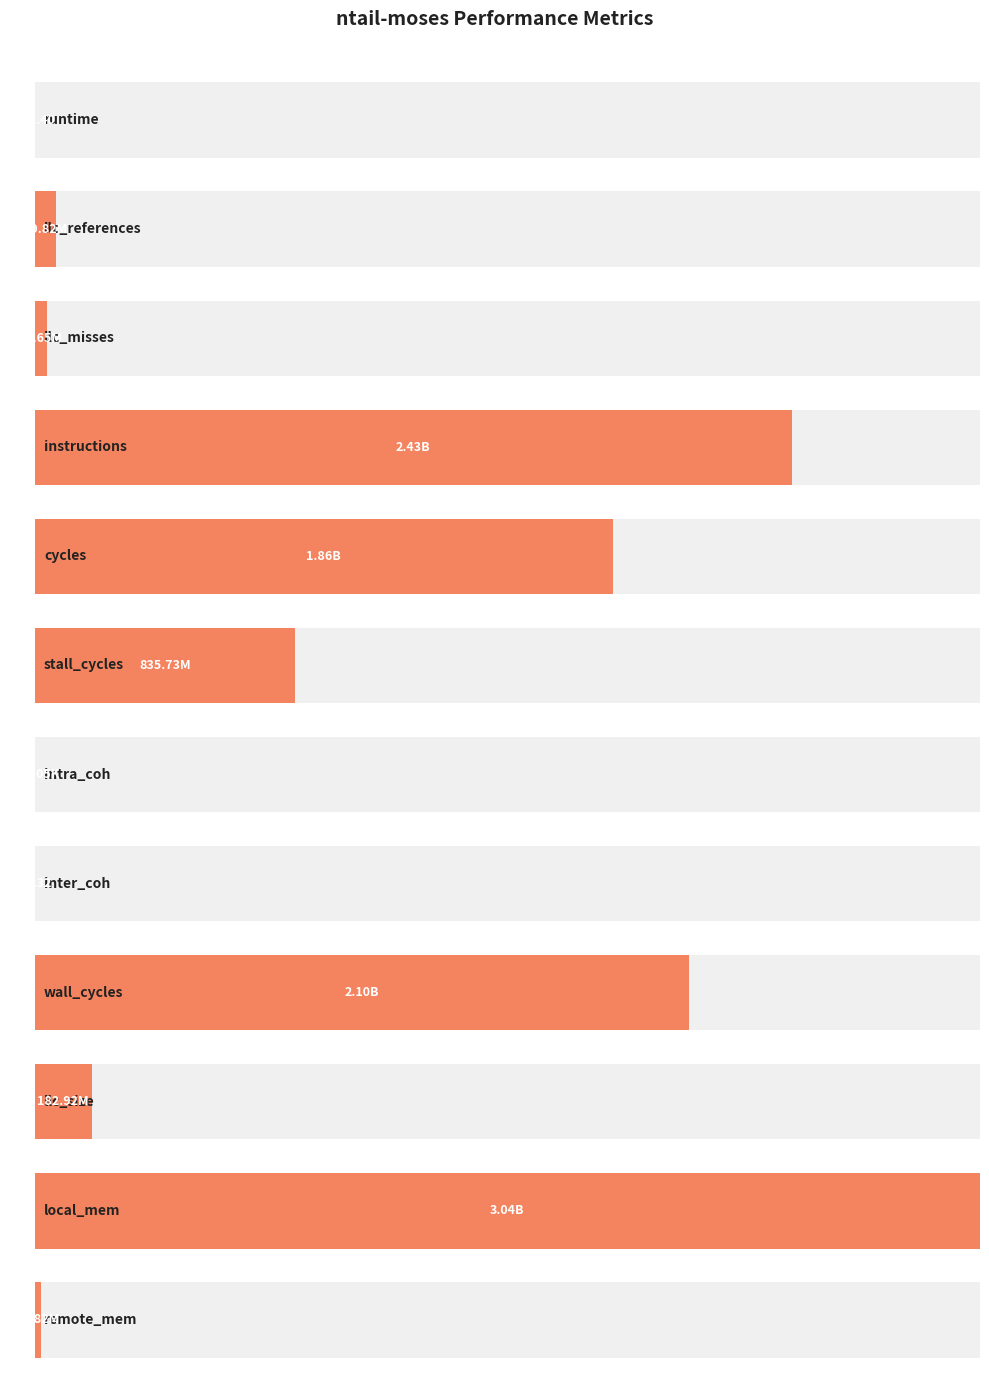

Read the value at llc_size.

182921898.7